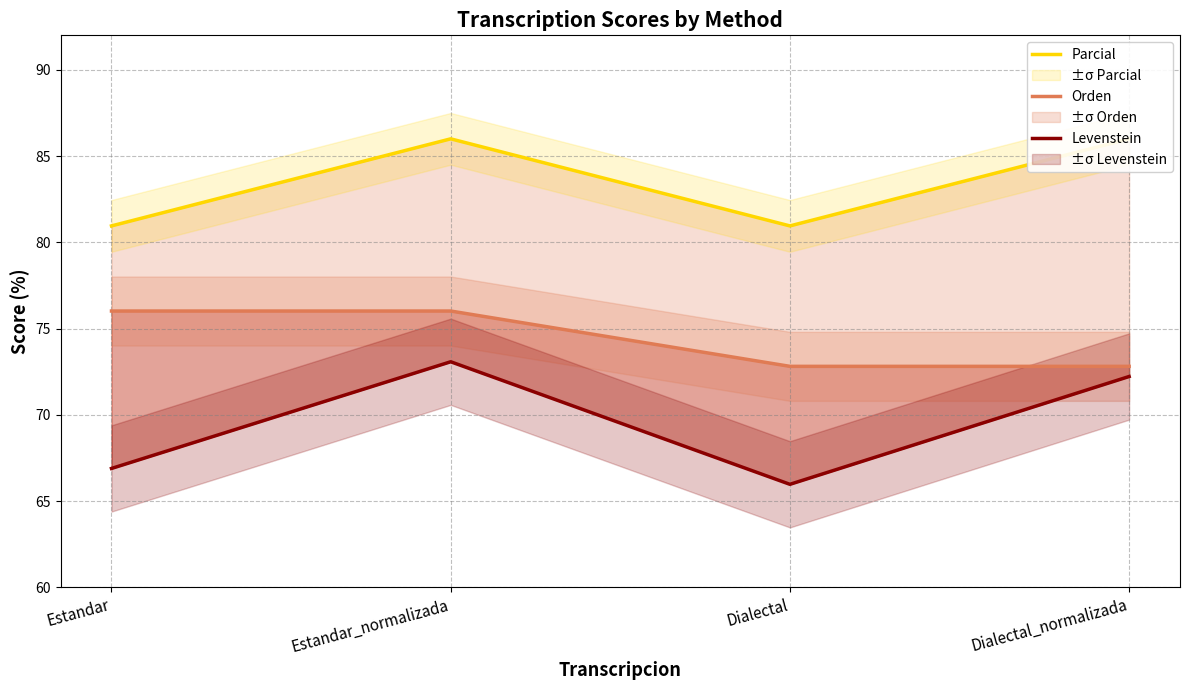

How many lines are shown in the chart?

3